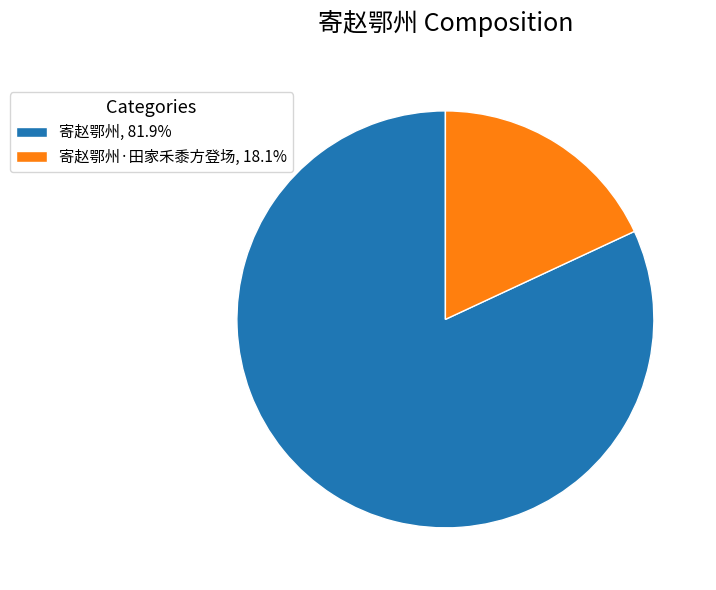

Do 寄赵鄂州, 81.9% and 寄赵鄂州·田家禾黍方登场, 18.1% together represent more than half of the pie?

Yes